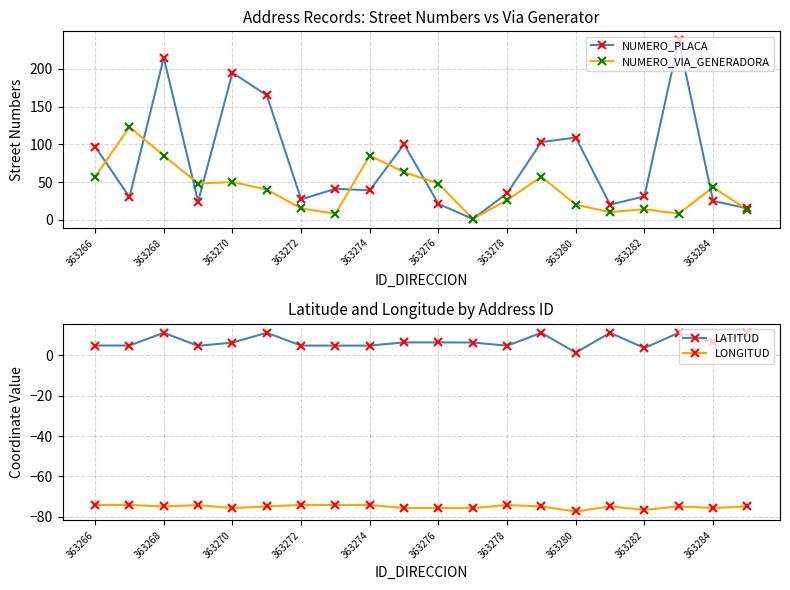

How many series are shown in this chart?

4